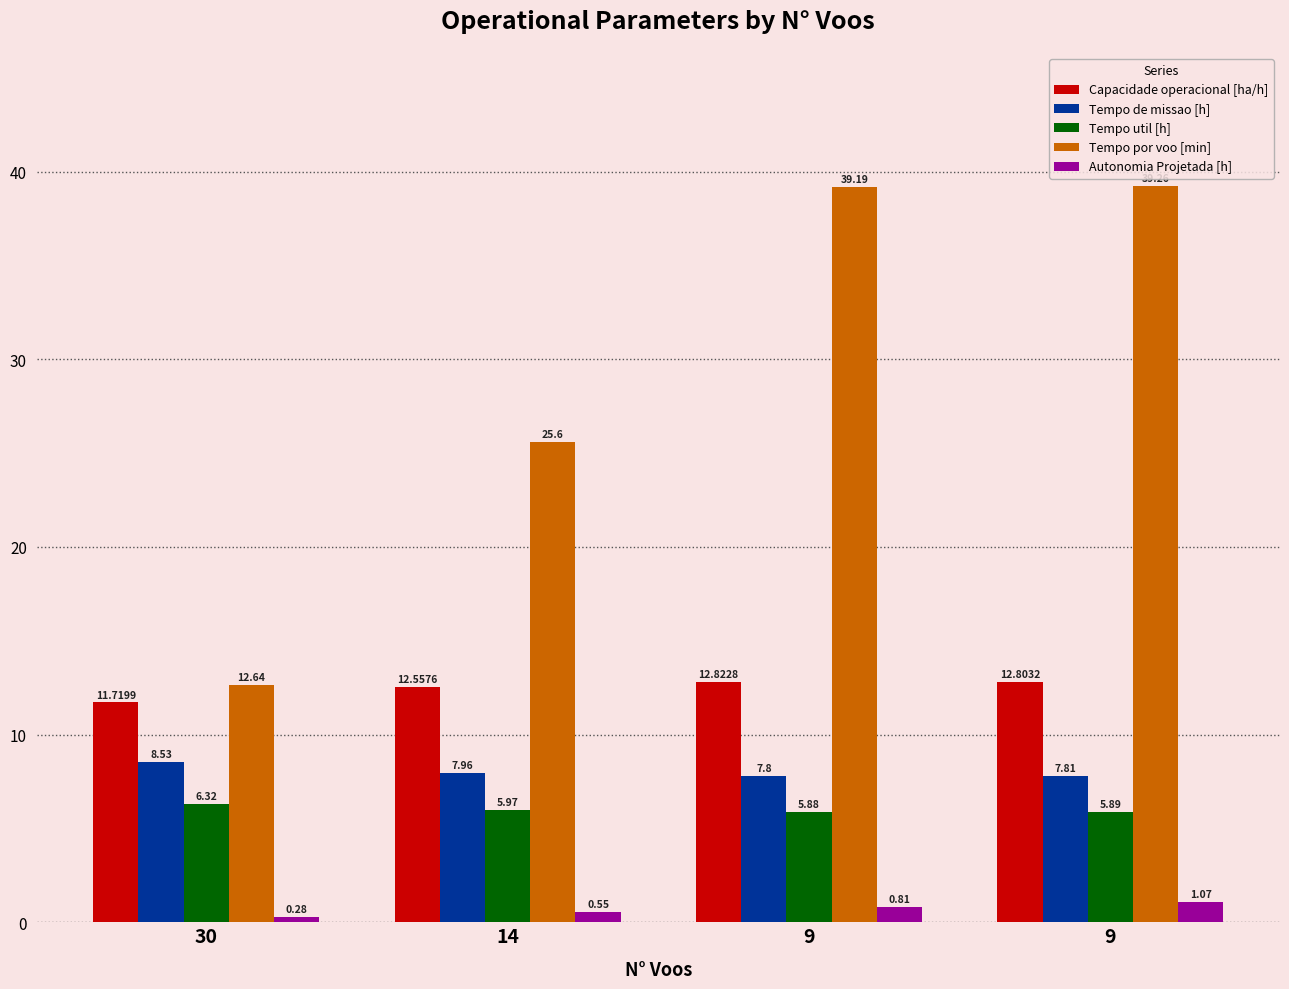

Which series has the largest total across all categories?

Tempo por voo [min]